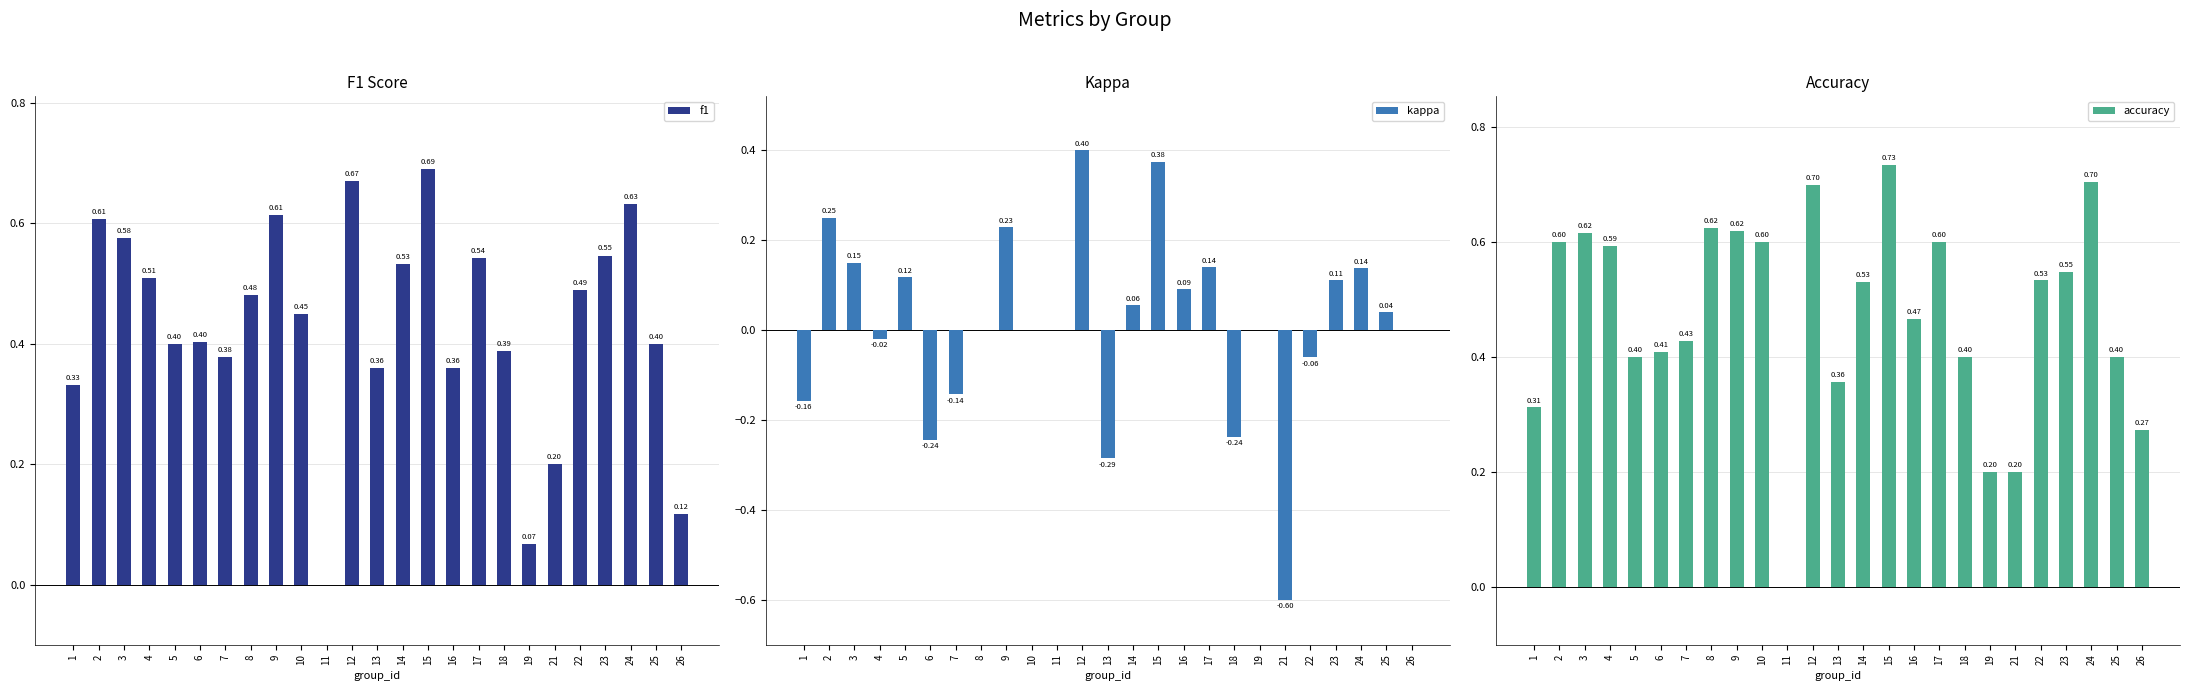

At which category does the chart reach its peak across all series?

15